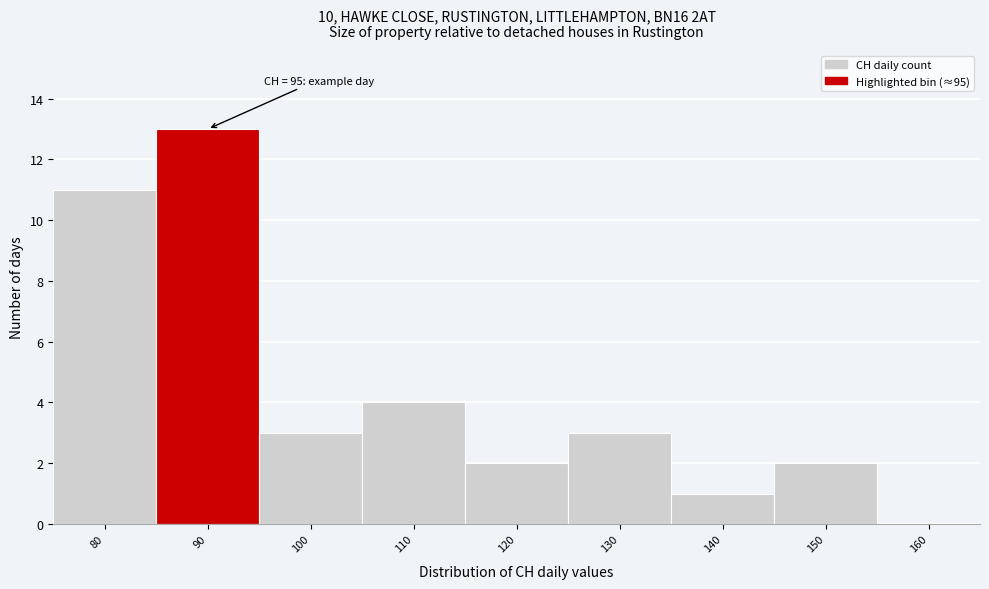

Reading left to right, list all the values displayed in this chart.

80=11	90=13	100=3	110=4	120=2	130=3	140=1	150=2	160=0